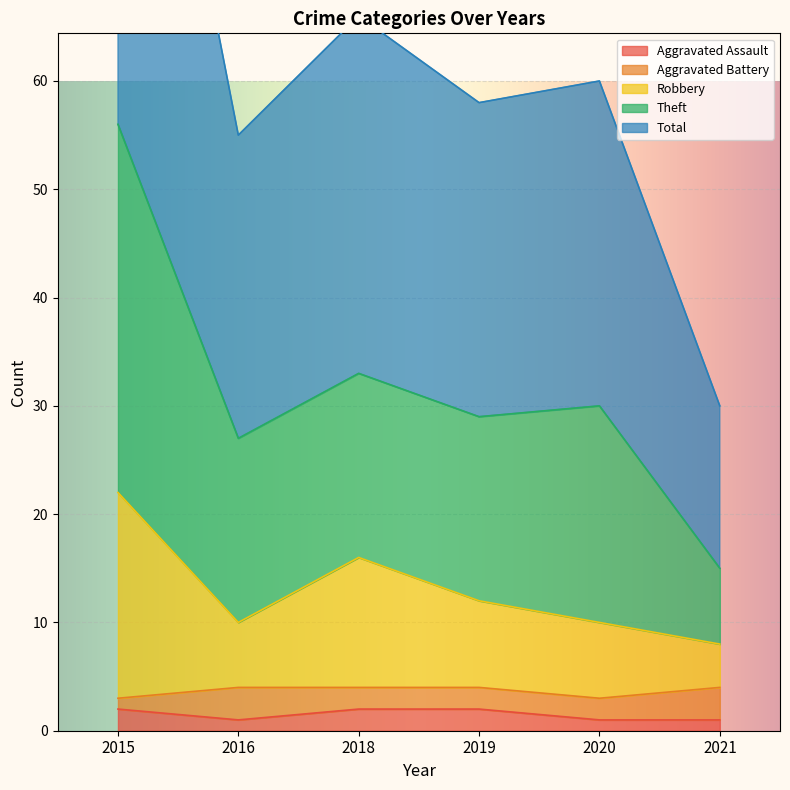

The value of Aggravated Assault at 2018 is 2. True or false?

True